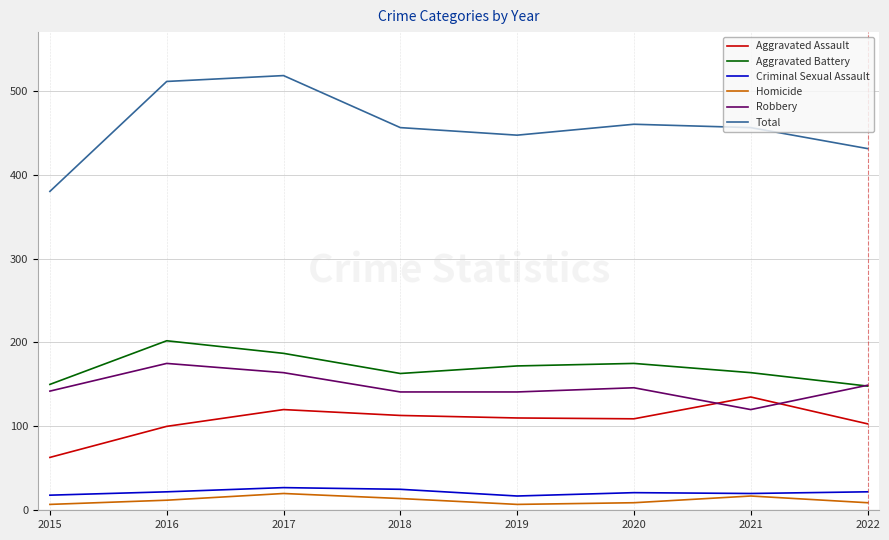

Between 2015 and 2021, which series saw the biggest shift?

Total